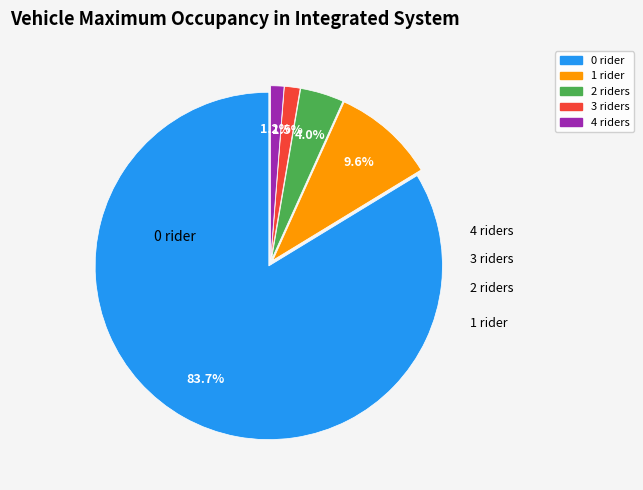

How many slices are in this pie chart?

5